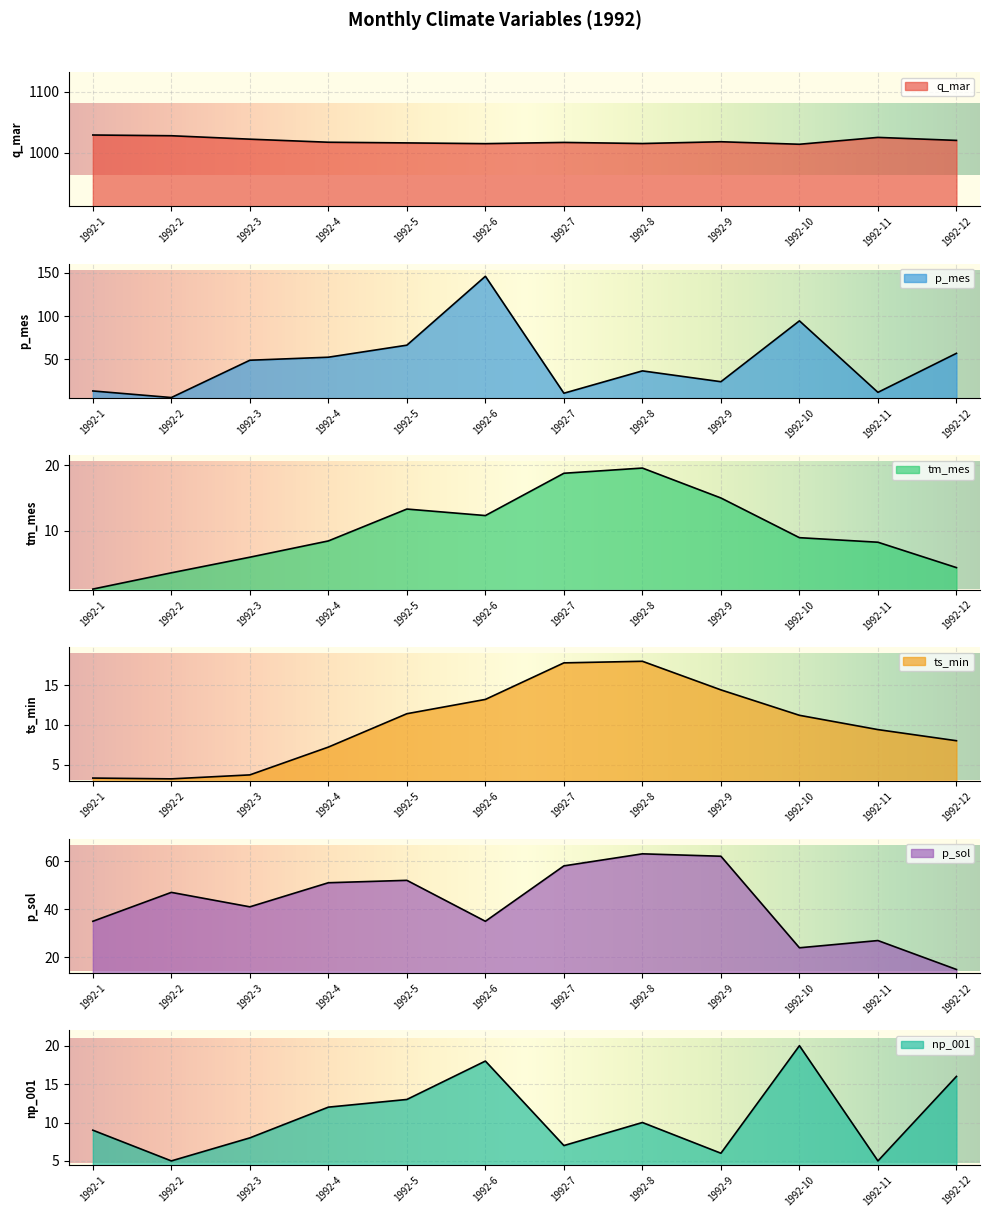

What is the spread (max minus min) of values at 1992-11?

1020.4